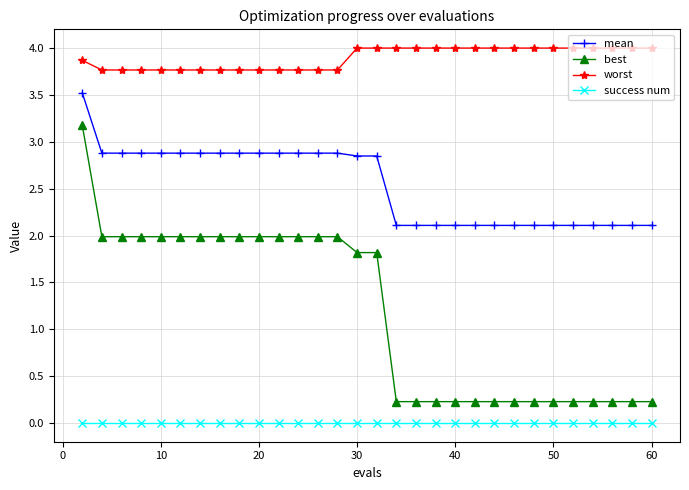

Which series has the largest range (max minus min)?

best